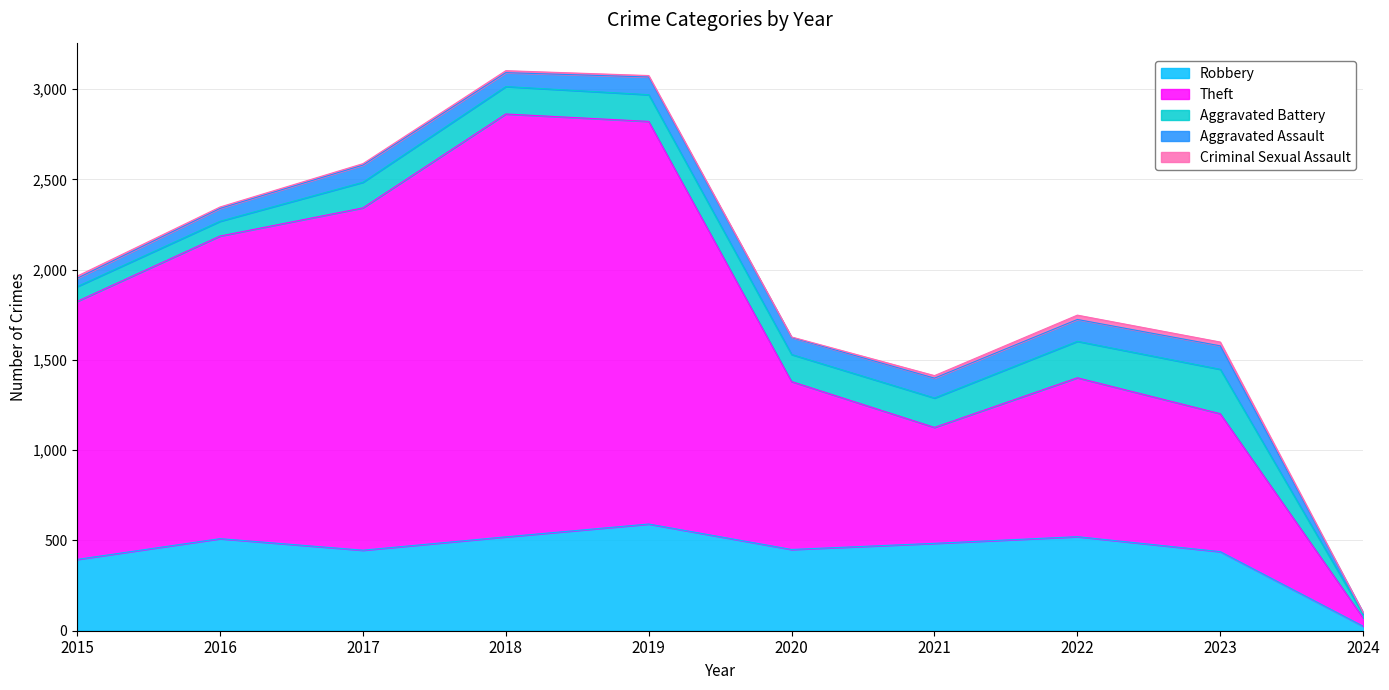

At how many categories does at least one series exceed 775?

7